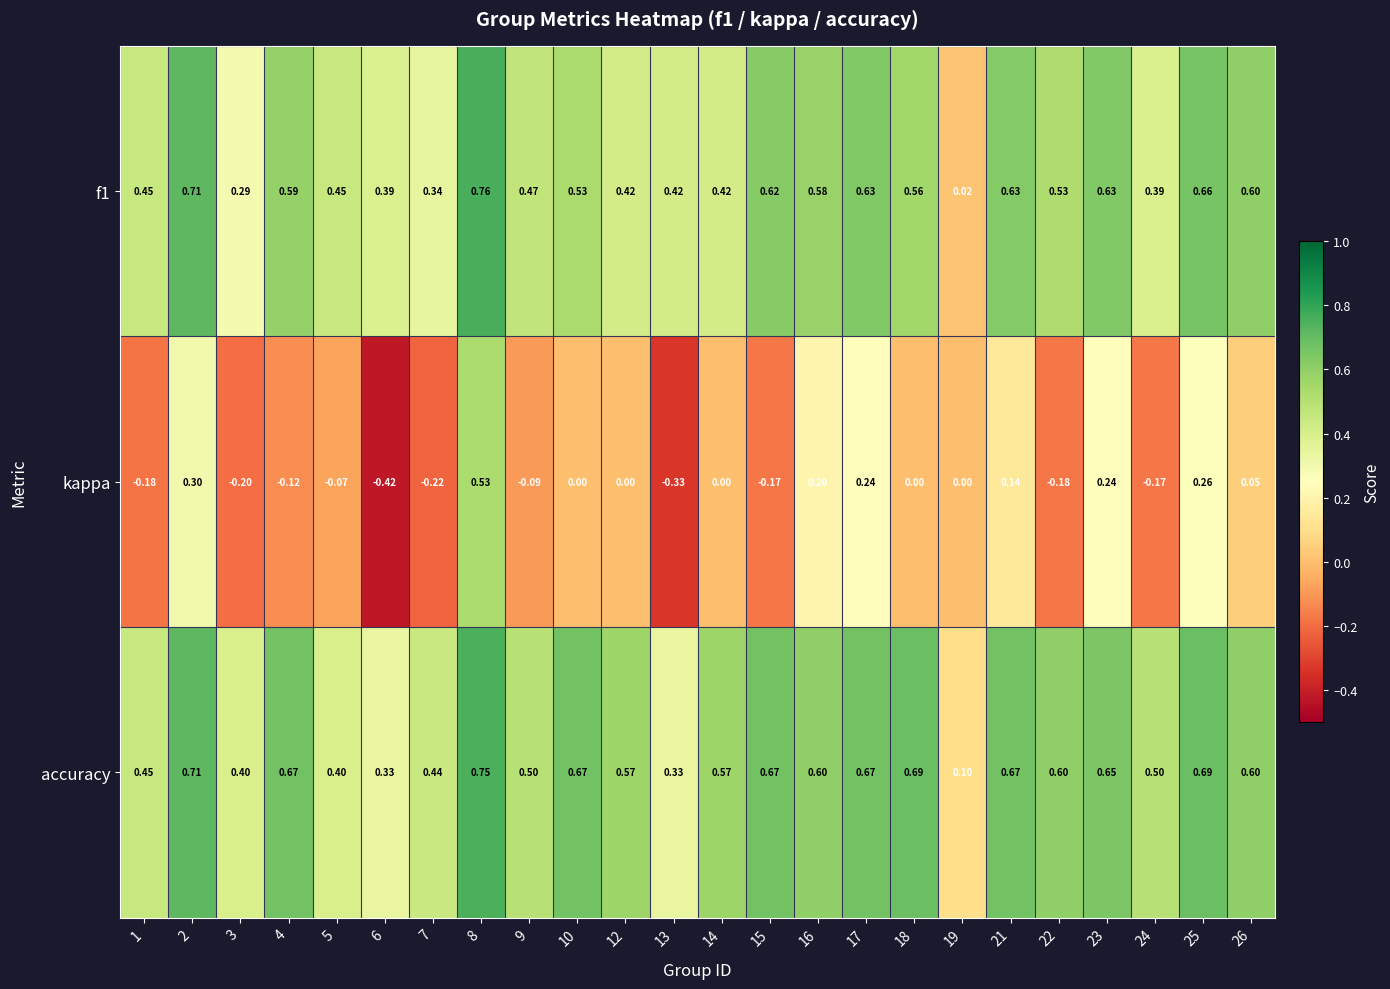

Is the value of kappa at 13 greater than the value of accuracy at 25?

No